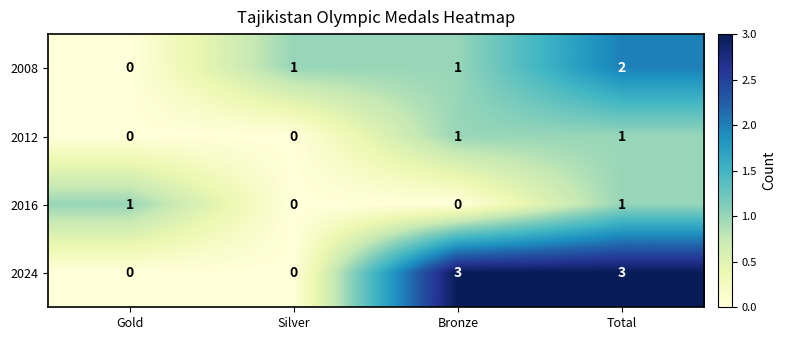

Is it true that 2008 equals 1 at Silver?

True